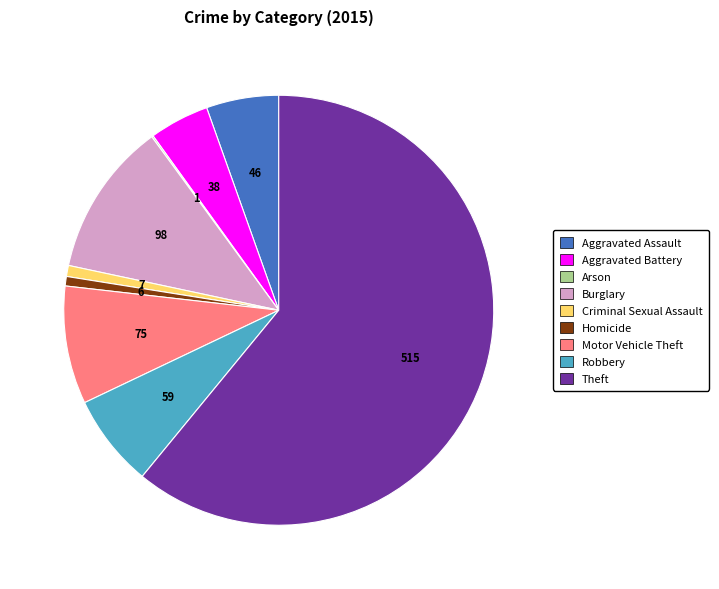

Is it true that Burglary is 1% of the pie?

False